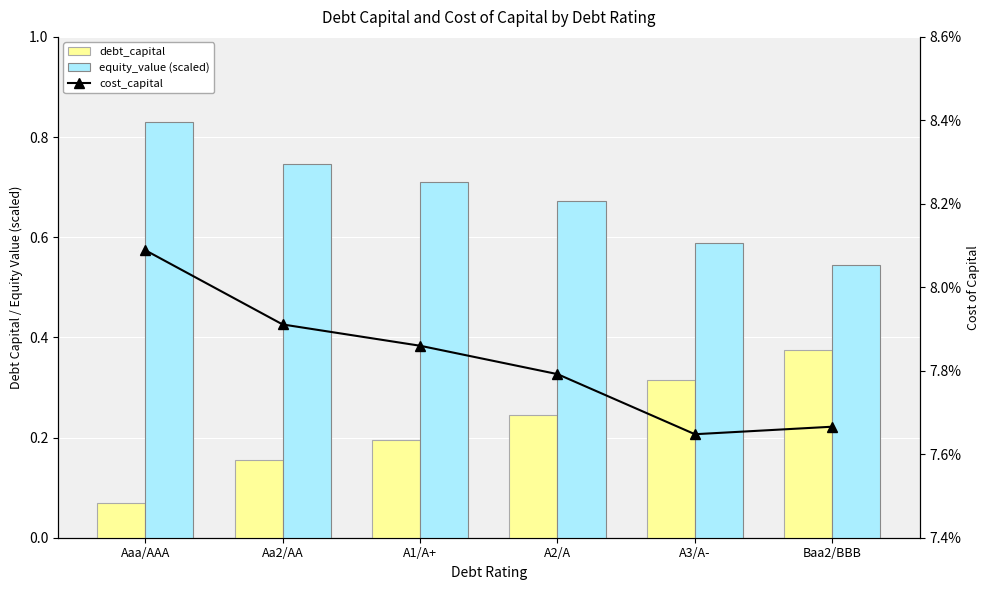

At which category is the sum across all series the highest?

Baa2/BBB